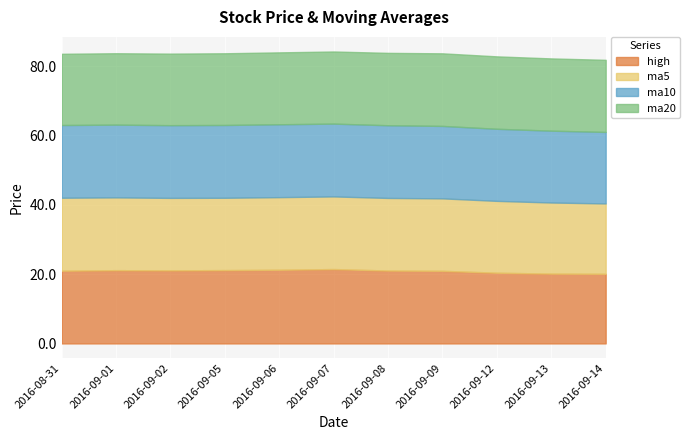

After their last crossing, which series has the higher values: ma5 or high?

ma5